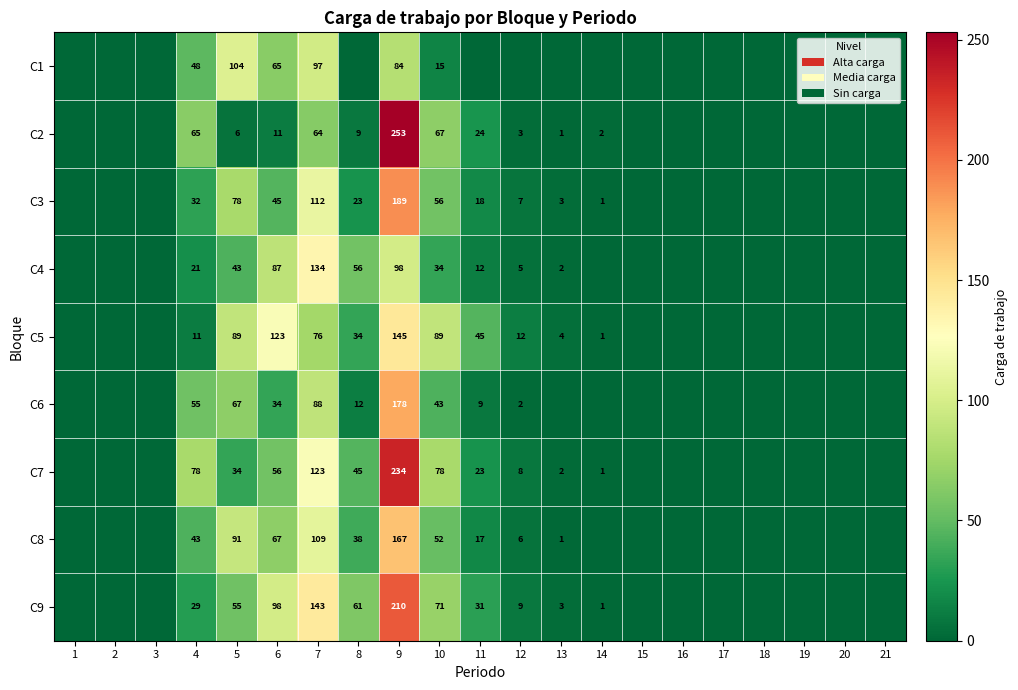

Is the value of C7 at 10 greater than the value of C9 at 10?

Yes